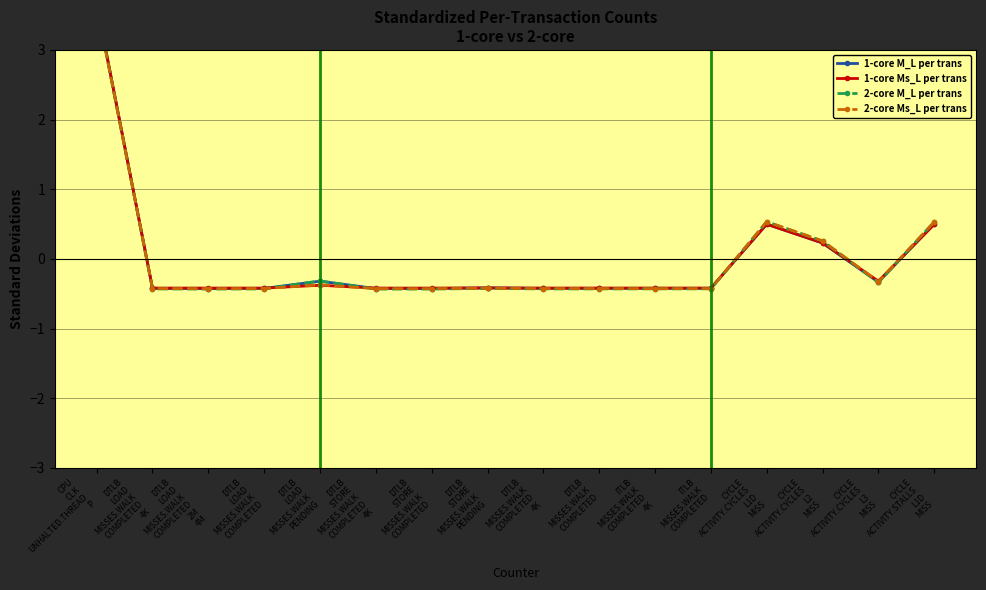

Where is the first local minimum for 2-core Ms_L per trans?

DTLB
LOAD
MISSES.WALK
COMPLETED
2M
4M